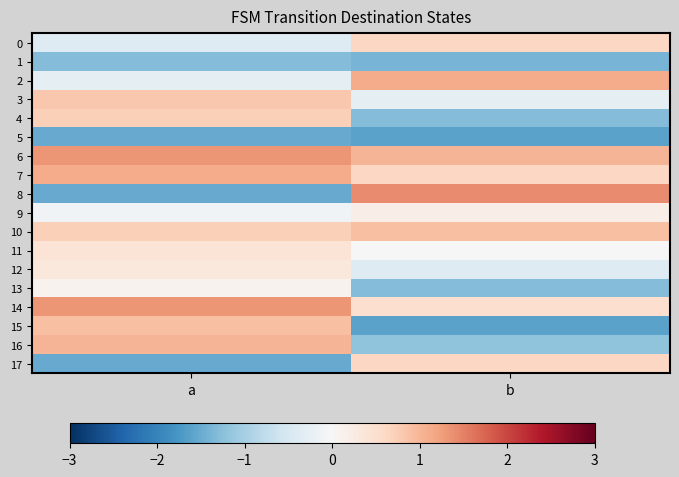

What is the total value across all series at b?

-2.1